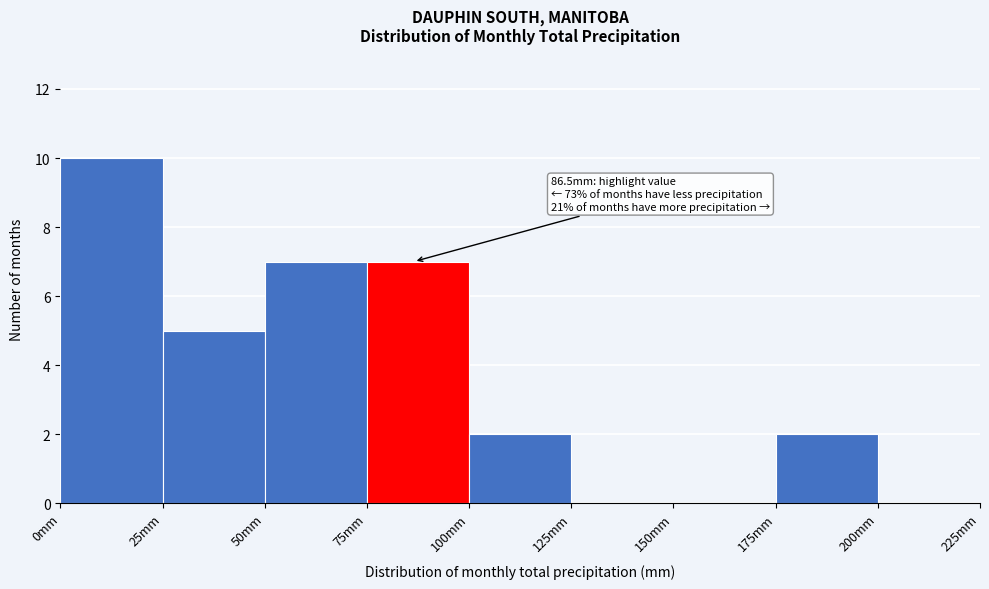

Which range on the x-axis has the tallest bar?

0 to 25